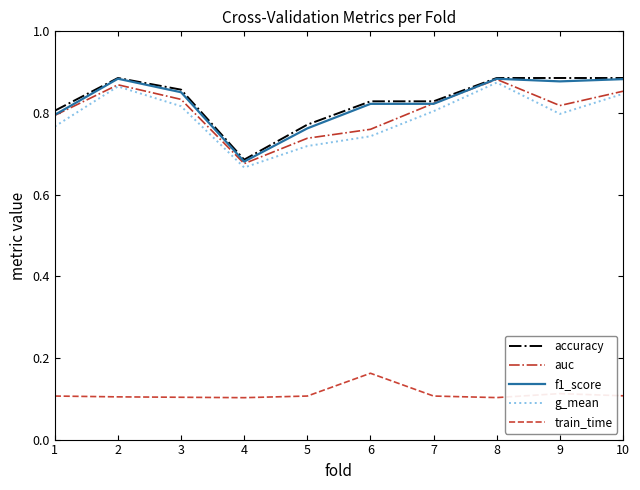

At how many categories does at least one series exceed 0?

10